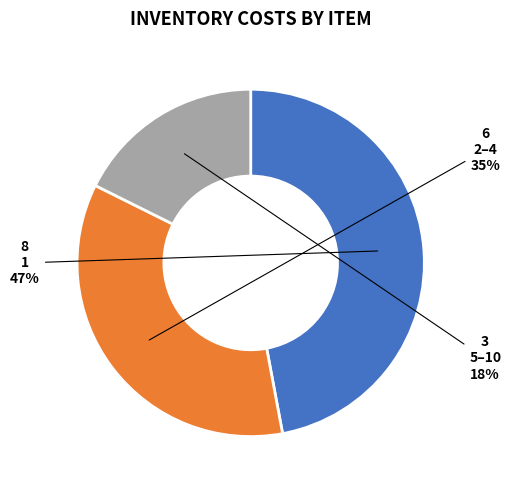

The 5–10 slice represents 18% of the pie. True or false?

True